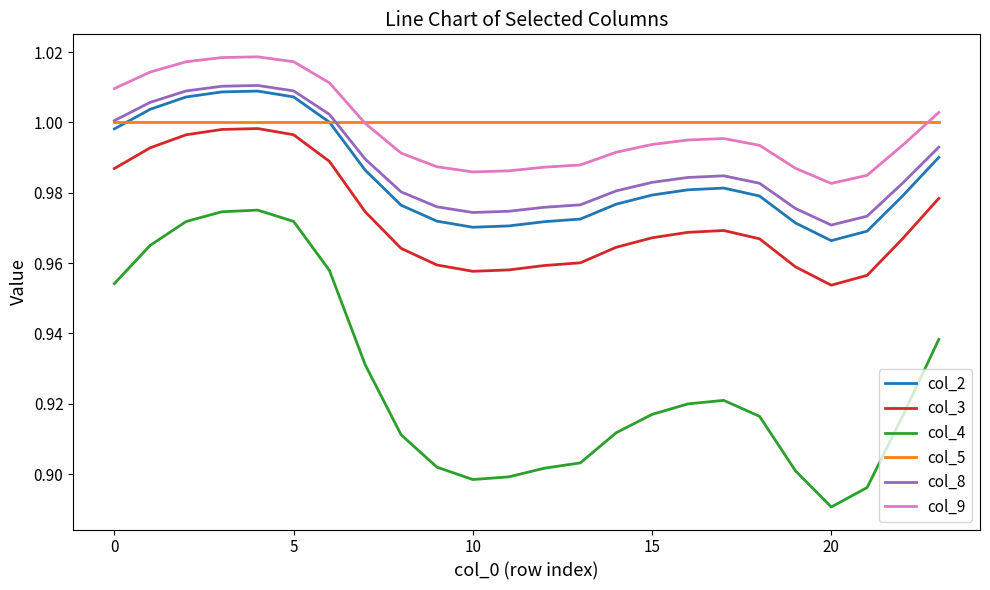

Which series has the widest spread of values?

col_4